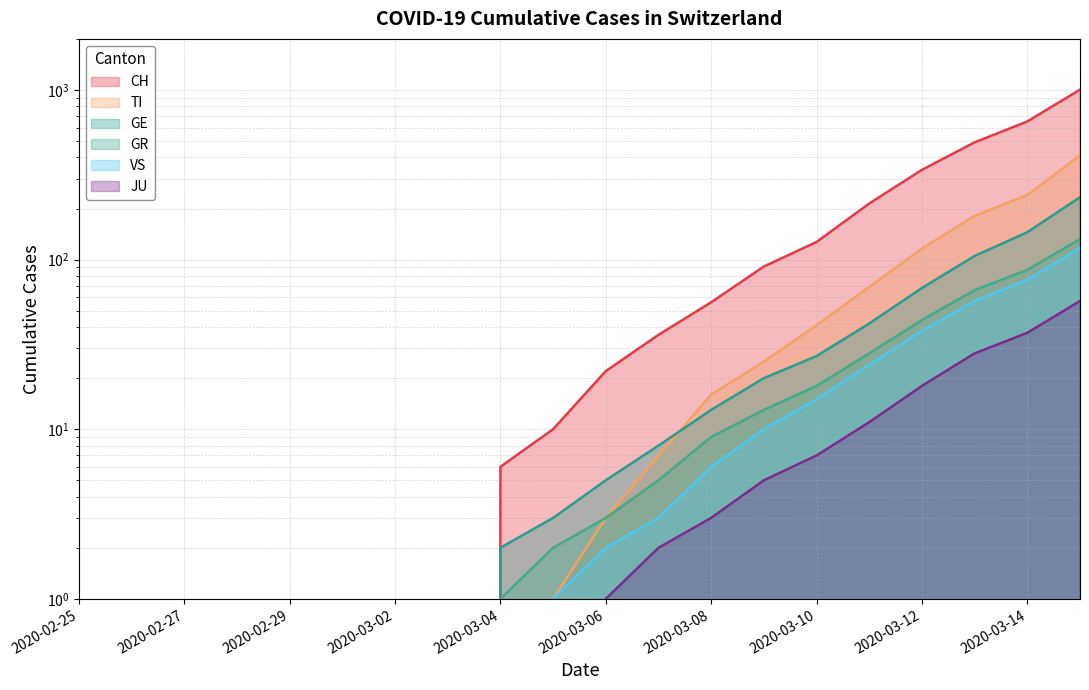

Rank the series by their maximum value, from lowest to highest.

JU, VS, GR, GE, TI, CH